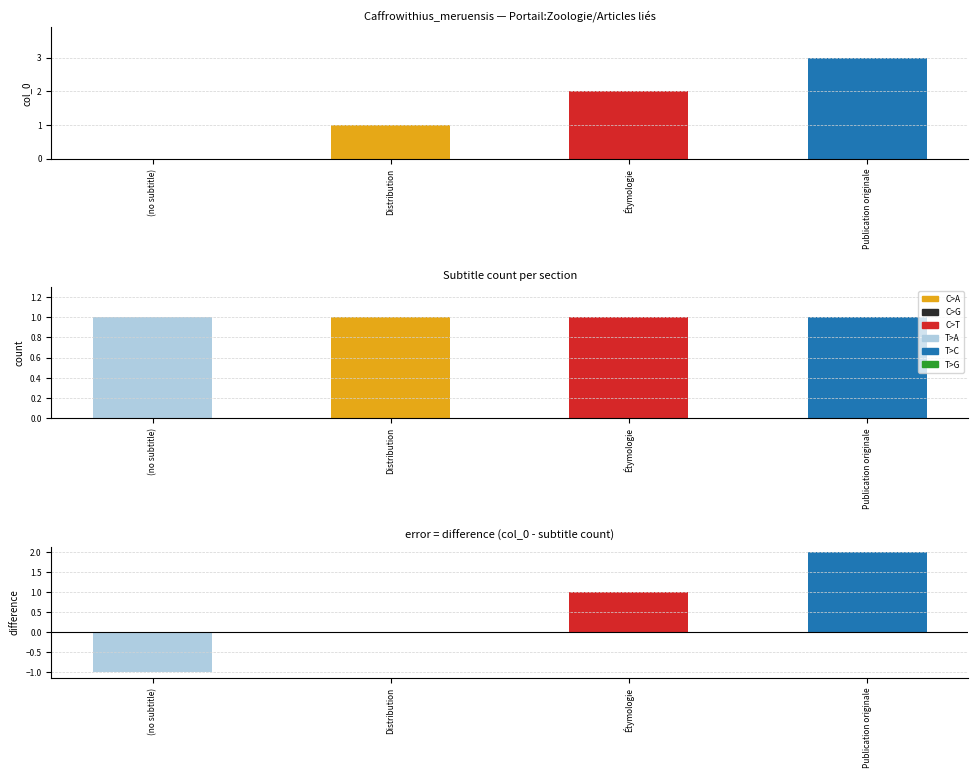

Rank the series at (no subtitle) from lowest to highest value.

difference, col_0, subtitle count